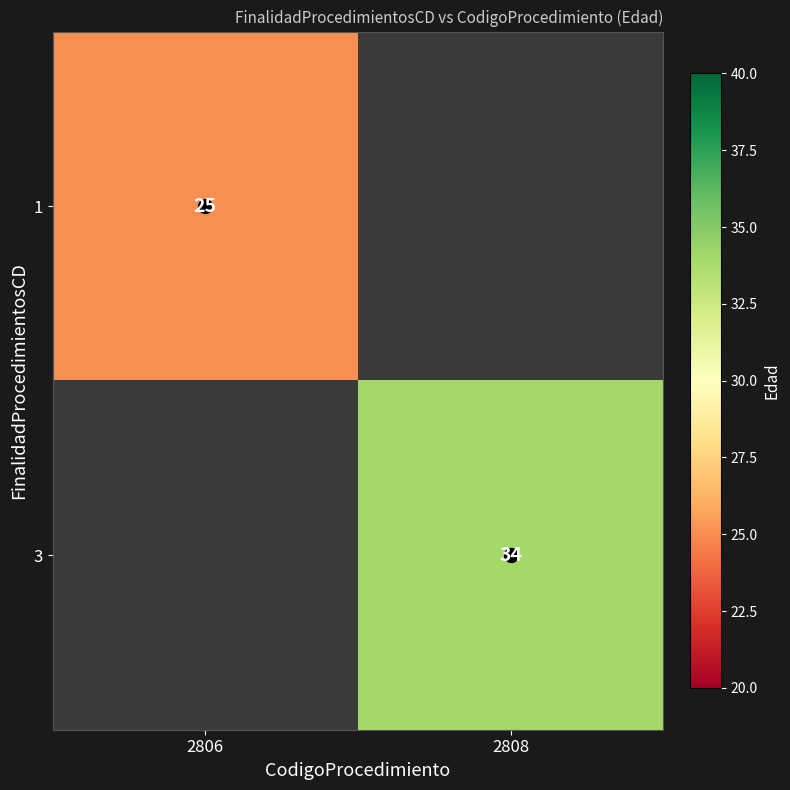

True or false: 1 has a value of 25.0 at 2806.

True